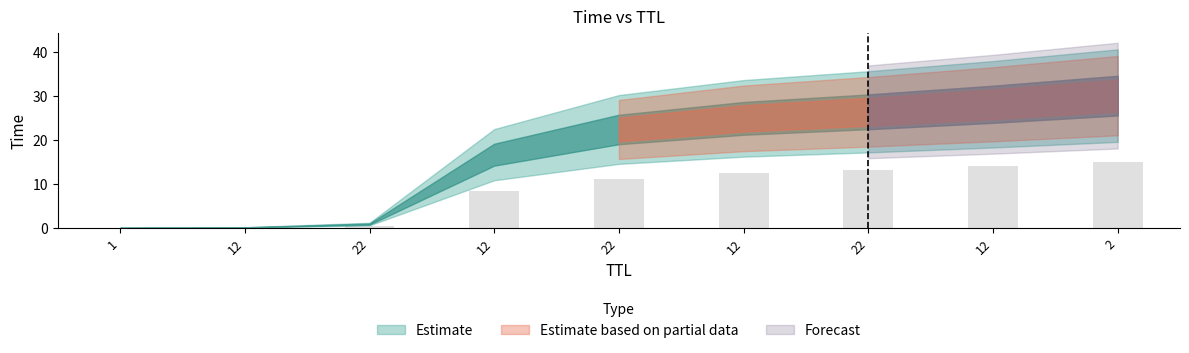

Are the bars horizontal?

No